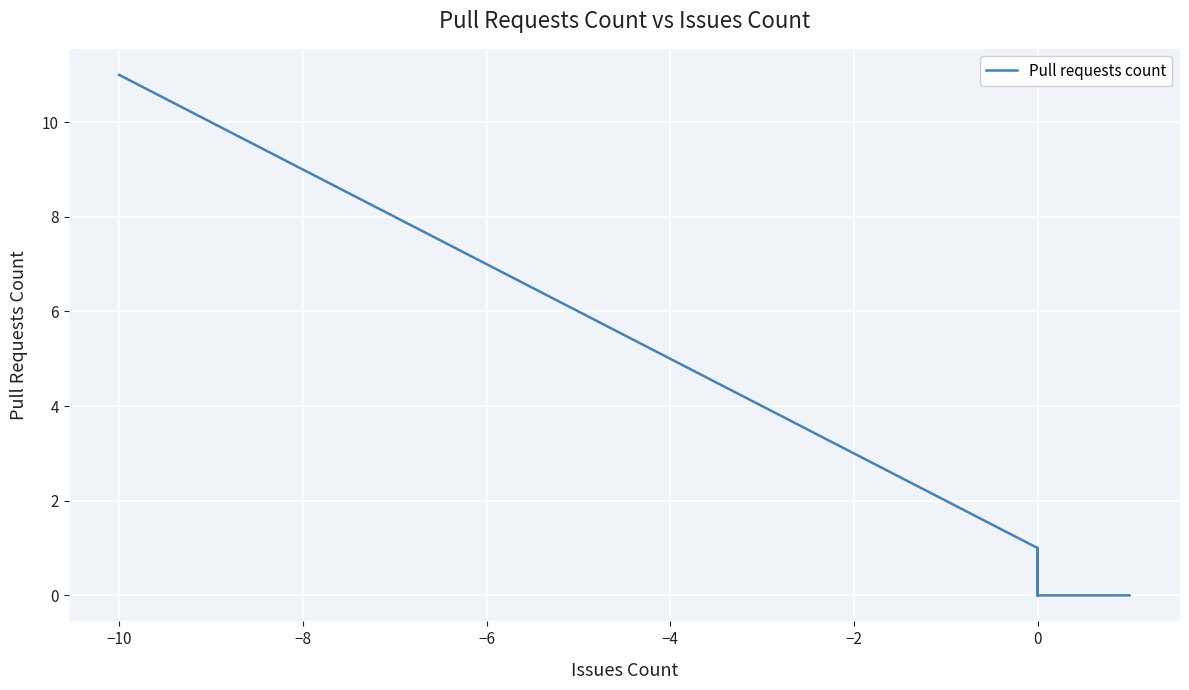

How many data points are above 1?

15